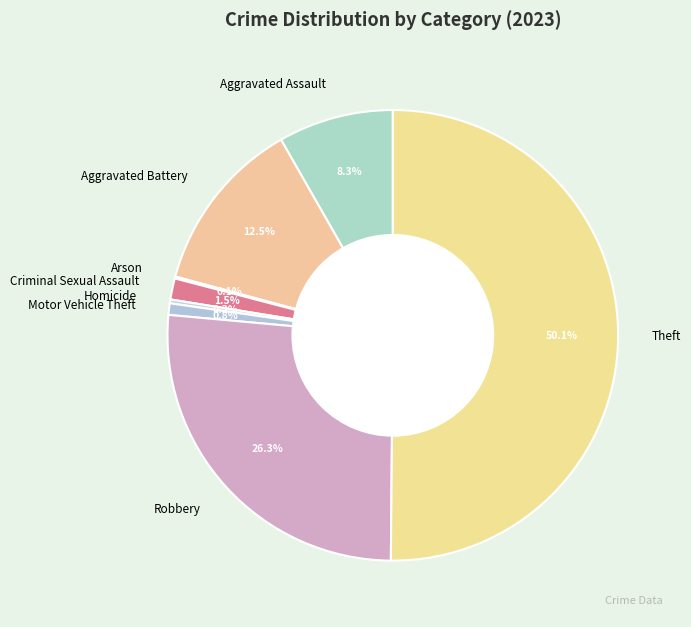

Which category accounts for the majority?

Theft